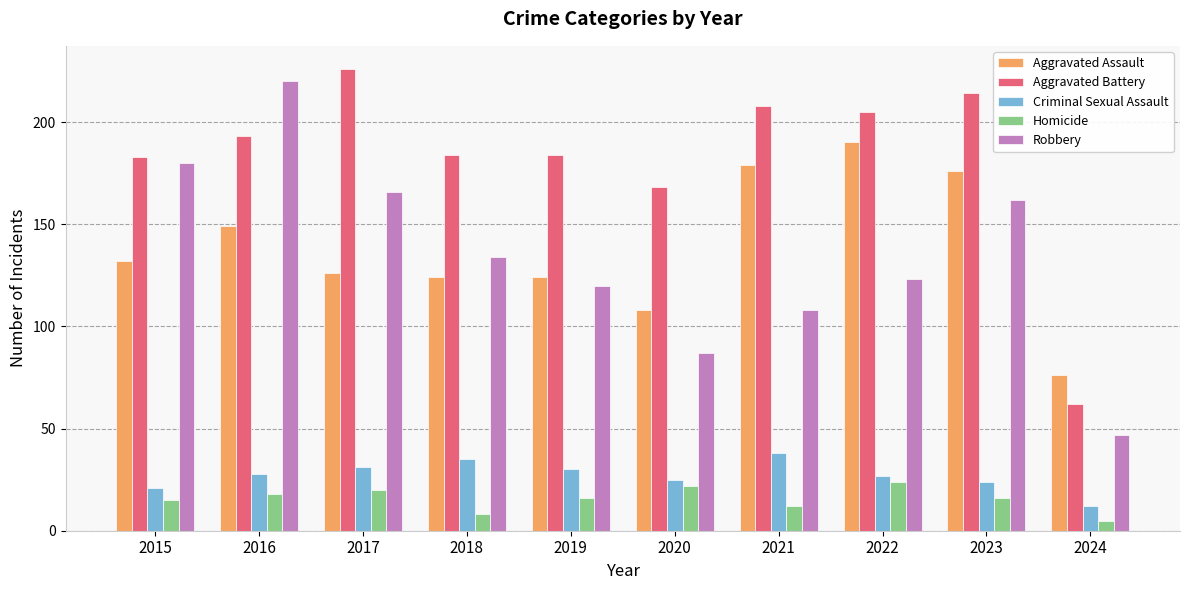

Which series has the largest range (max minus min)?

Robbery